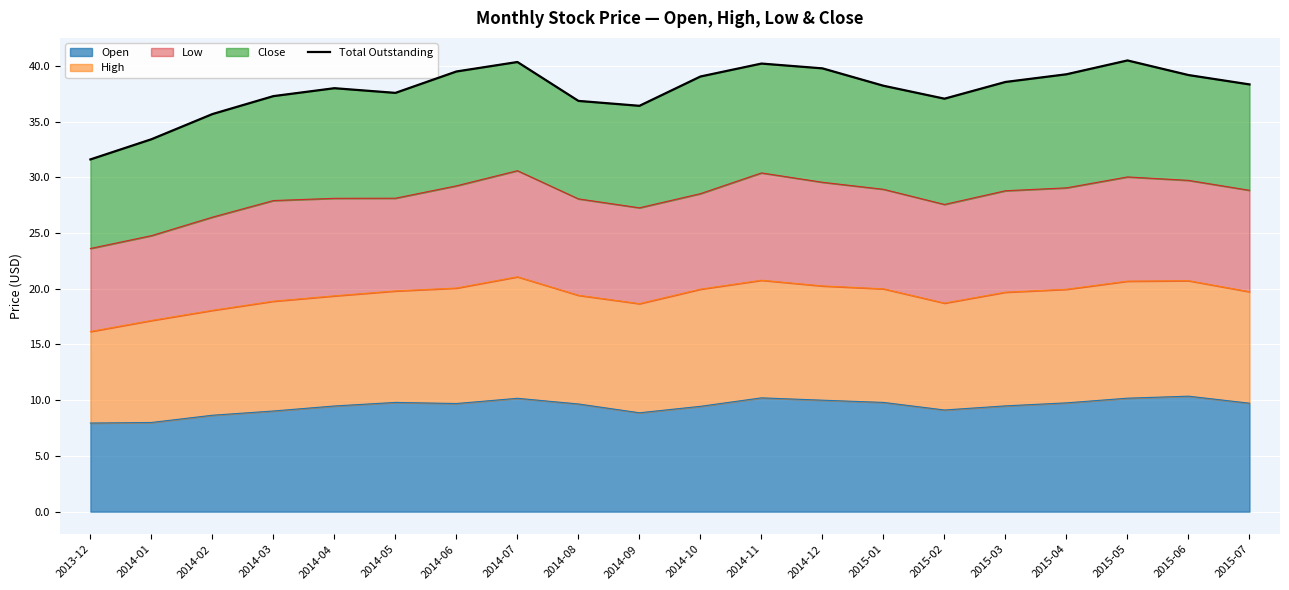

What is the greatest value displayed?

40.5